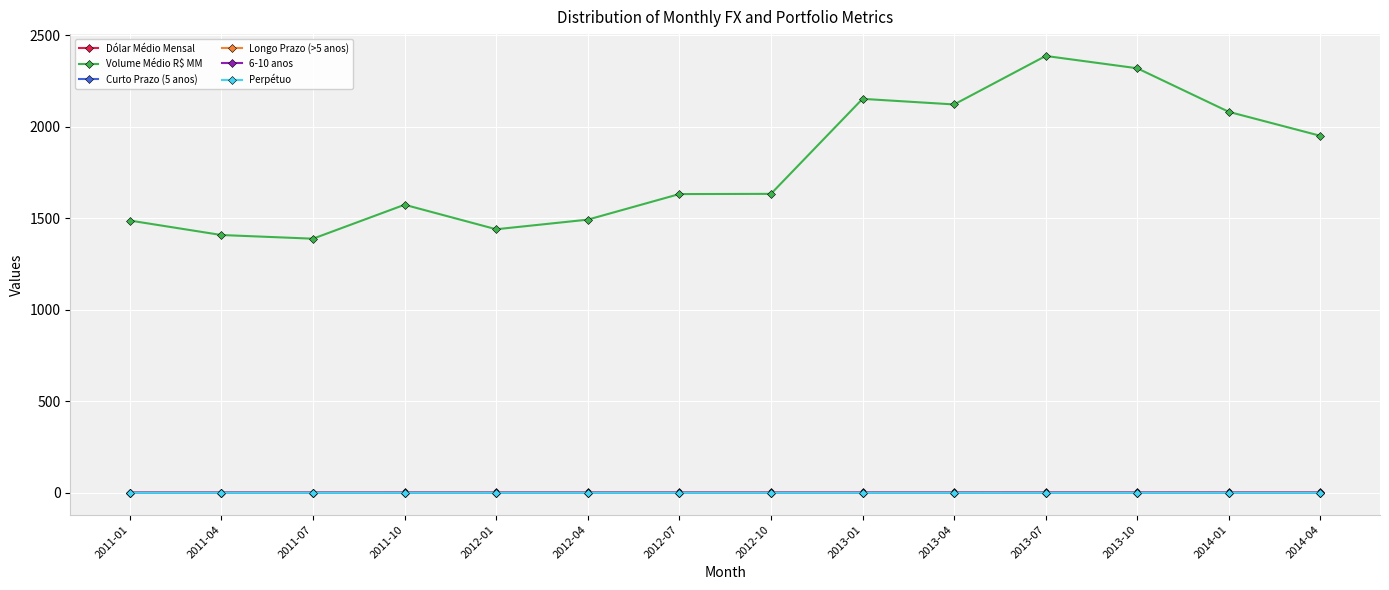

Is the value of Volume Médio R$ MM at 2011-07 greater than the value of Longo Prazo (>5 anos) at 2011-01?

Yes